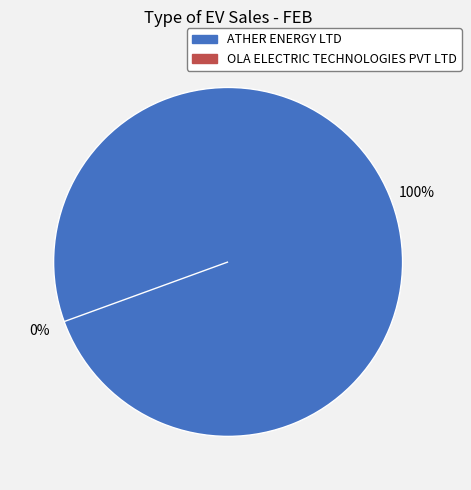

How many segments does this pie chart have?

2